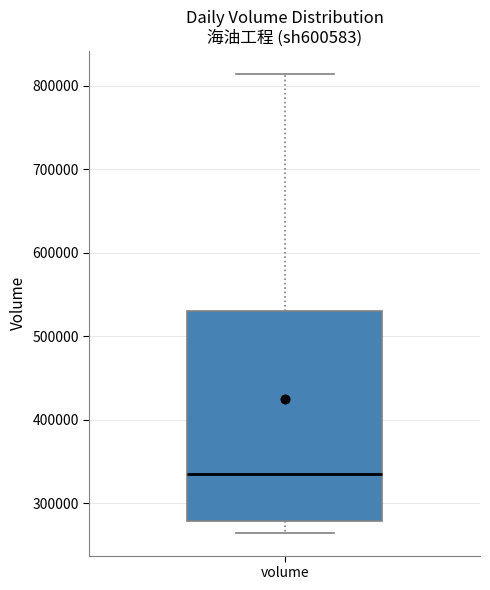

Transcribe this box plot: give where the median line is, the range the box spans, and where the two whiskers end, as read against the y-axis. The values are not printed on the chart, so give them approximately, as read against the axis.

median 330000, box 280000 to 530000, whiskers 260000 to 810000